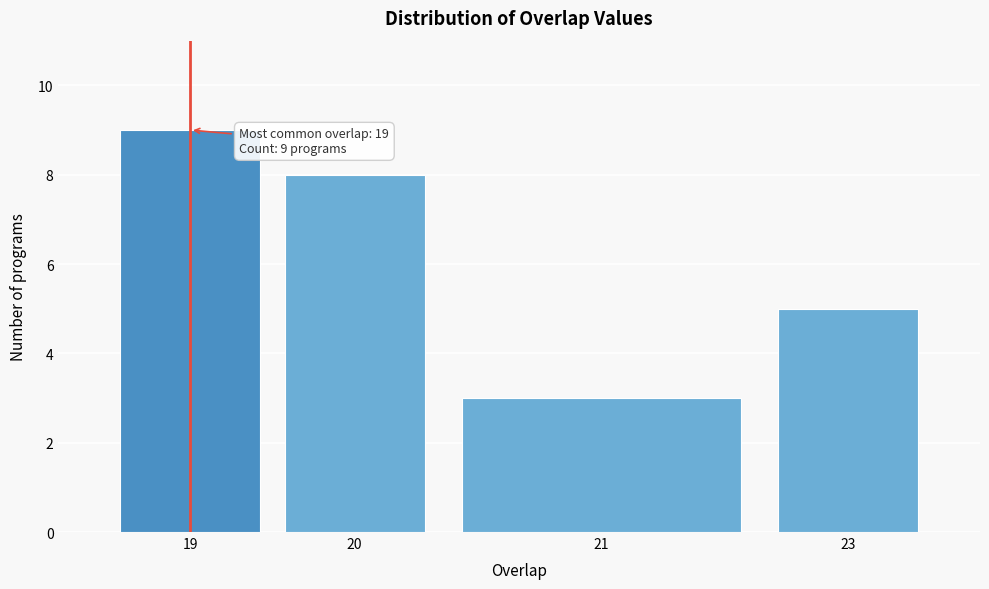

Reading right to left, what are all the values shown in this chart?

5	3	8	9